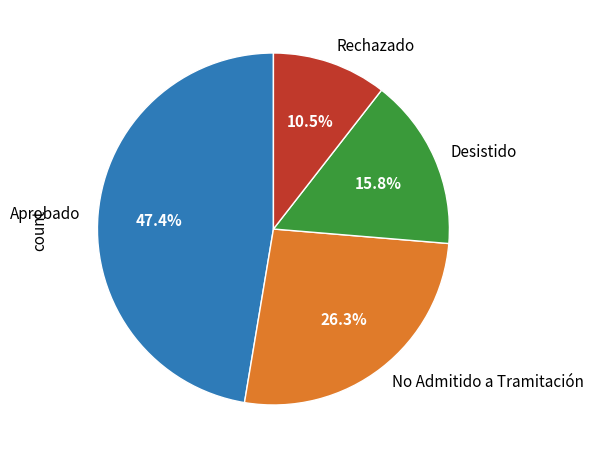

What is the smallest slice in the pie chart?

Rechazado